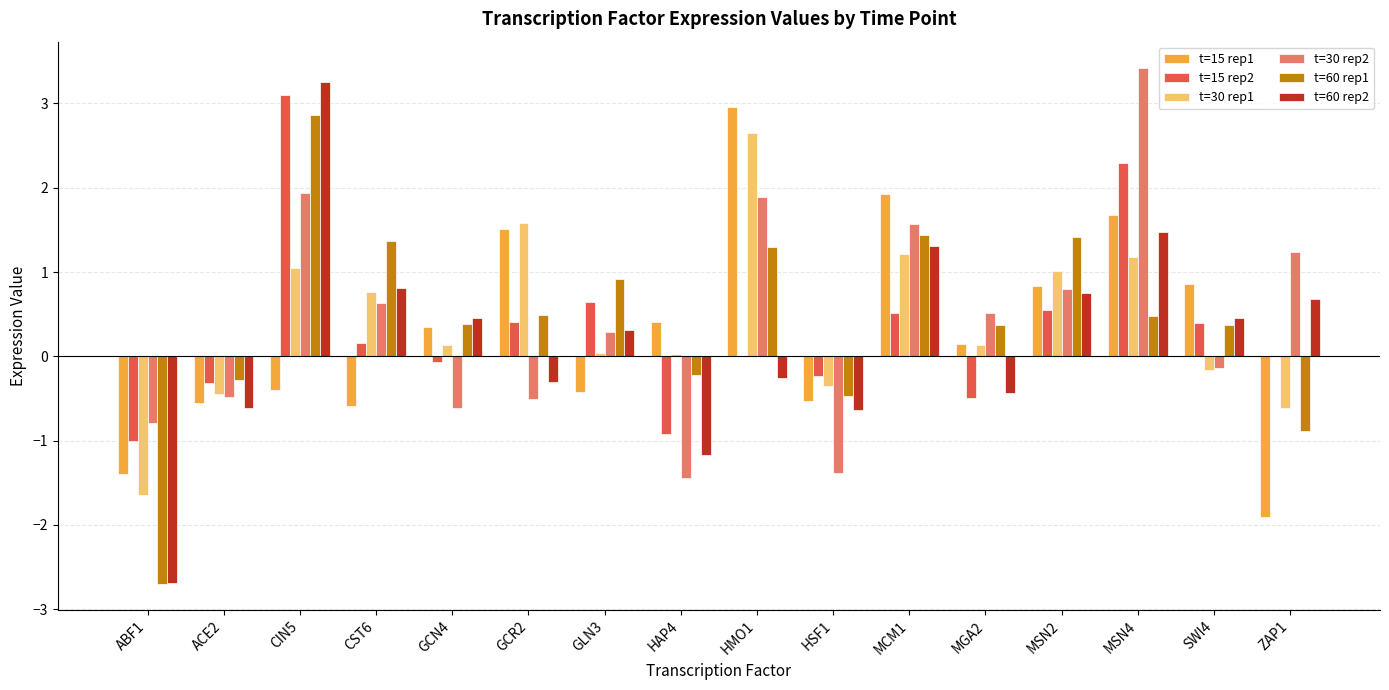

How many categories are shown in the chart?

16